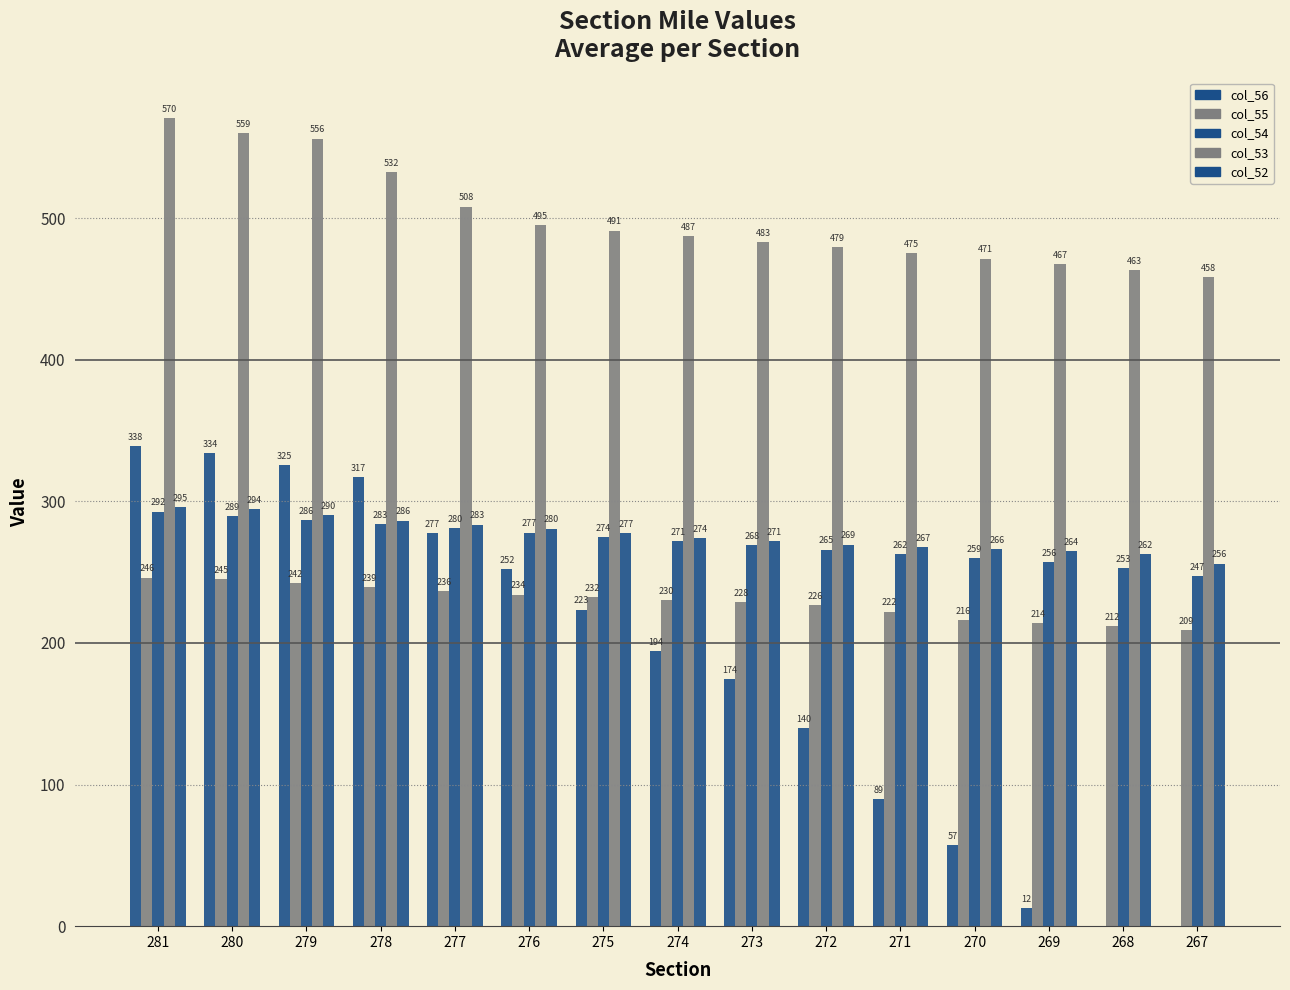

Reading right to left, list all the values displayed in this chart.

col_56: 0.0	0.0	12.5	57.2	89.5	140.0	174.5	194.0	223.5	252.0	277.5	317.0	325.5	334.0	338.8
col_55: 209.0	212.0	214.0	216.0	222.0	226.8	228.6	230.4	232.2	234.0	236.8	239.6	242.4	245.2	246.1
col_54: 247.0	253.0	257.0	260.0	262.9	265.9	268.9	271.9	274.8	277.8	280.8	283.8	286.7	289.7	292.7
col_53: 458.0	463.0	467.3	471.3	475.3	479.2	483.2	487.2	491.1	495.1	508.1	532.2	556.1	559.9	570.6
col_52: 256.0	262.7	264.7	266.3	267.8	269.3	271.7	274.0	277.3	280.7	283.5	286.3	290.3	294.3	295.7